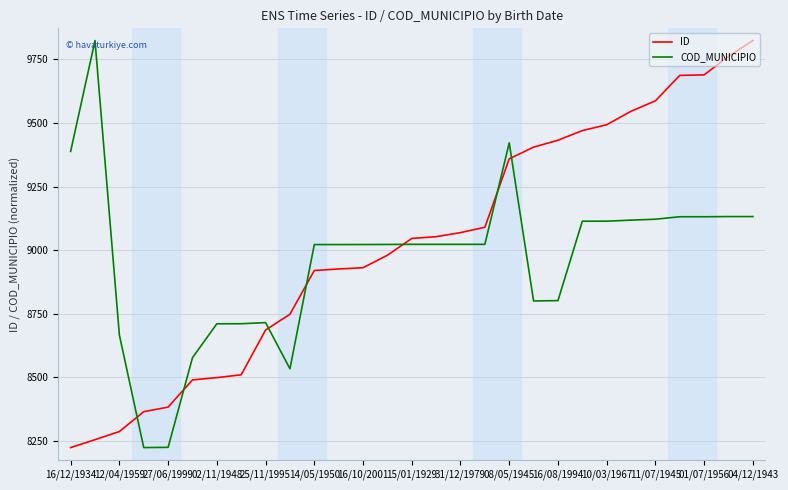

After their last crossing, which series has the higher values: ID or COD_MUNICIPIO?

ID